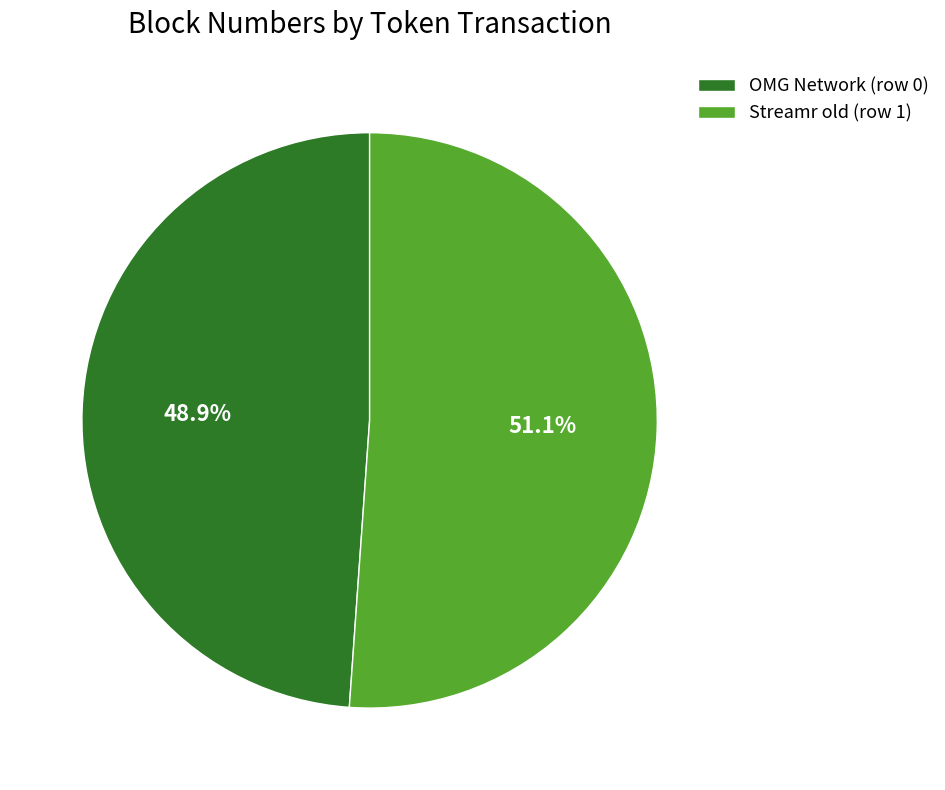

Rank the categories by value from highest to lowest.

Streamr old (row 1), OMG Network (row 0)